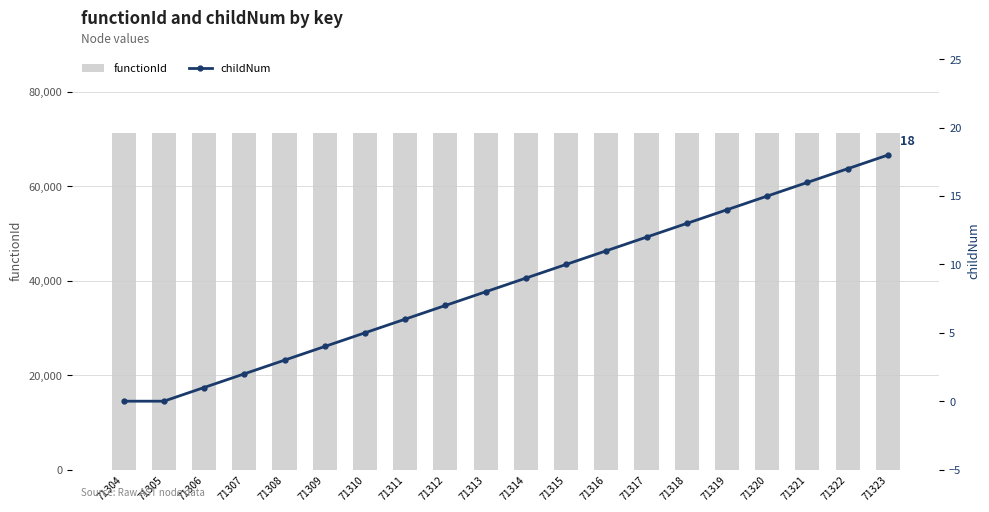

What are all the series names shown in the legend?

functionId, childNum